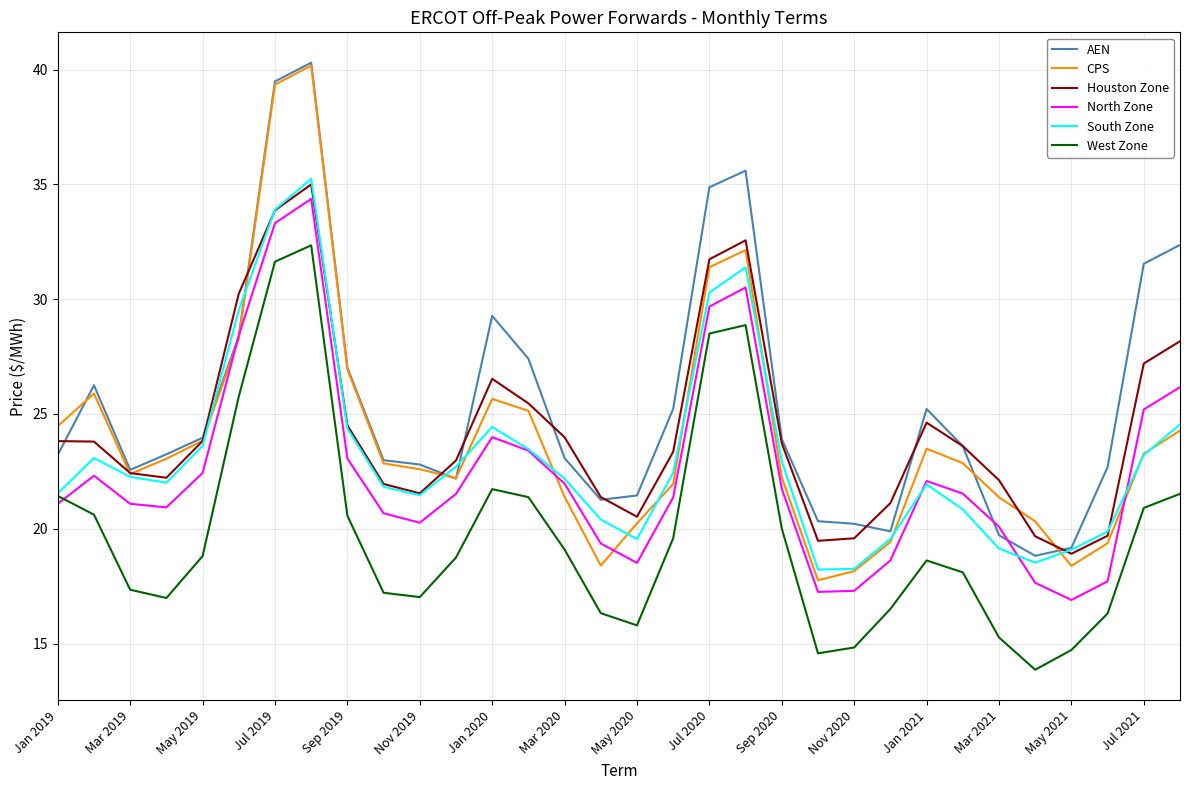

True or false: AEN and Houston Zone intersect in this chart.

True